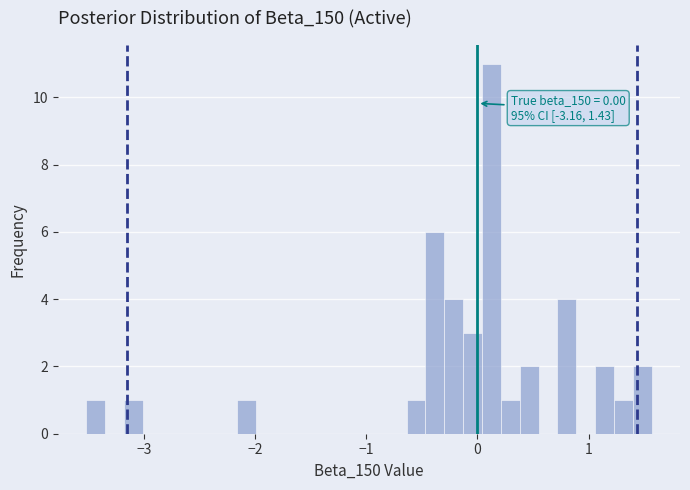

Read against the x-axis, roughly where is the centre of the tallest bar?

0.1